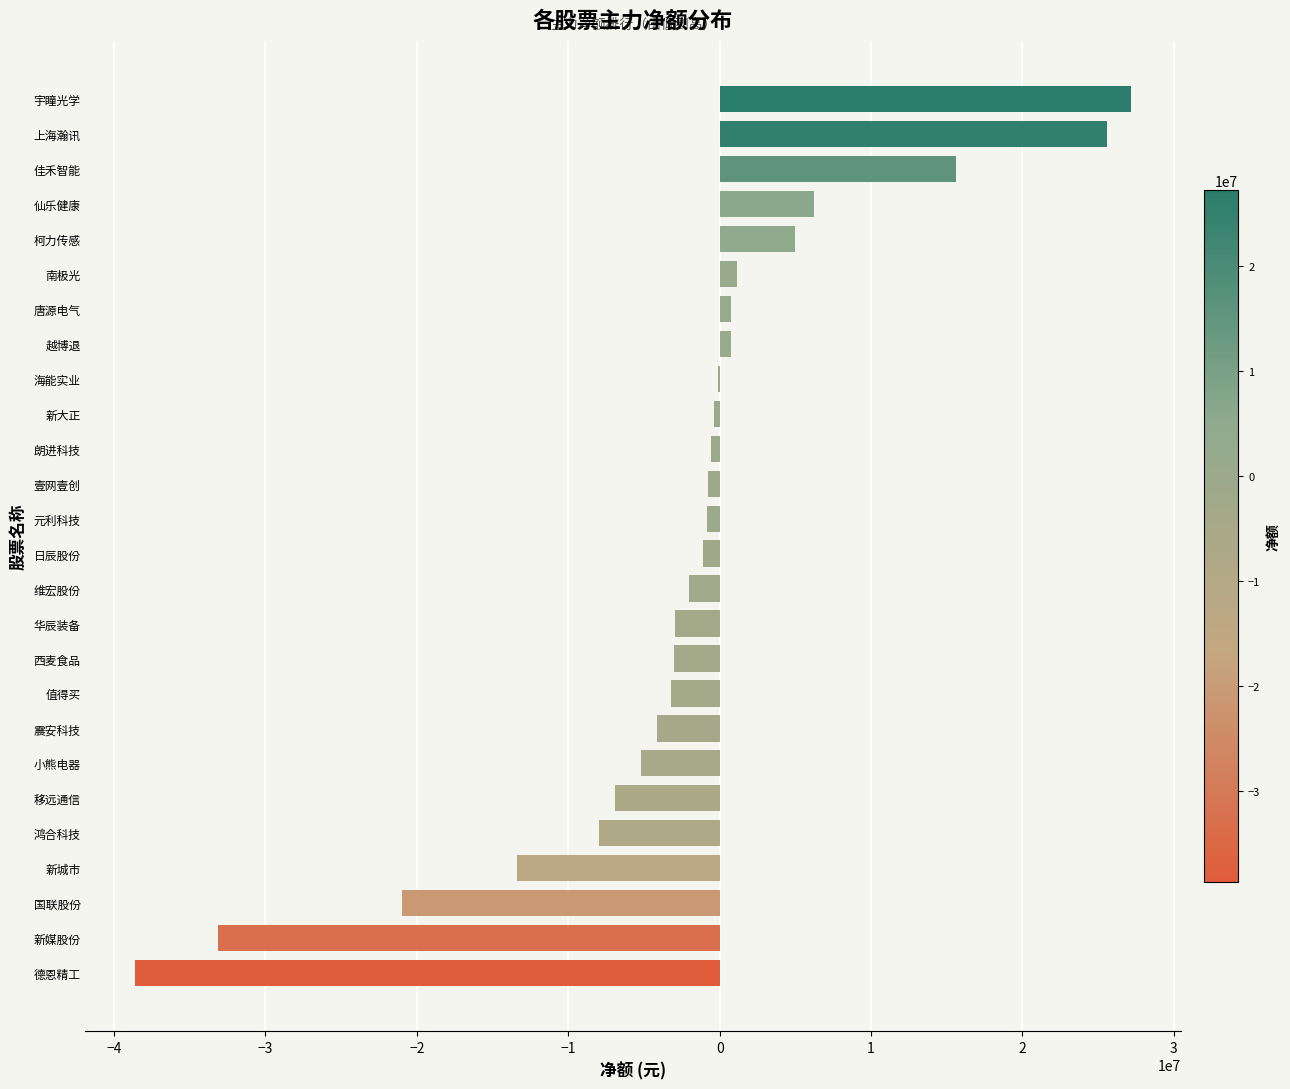

Are the bars horizontal?

Yes